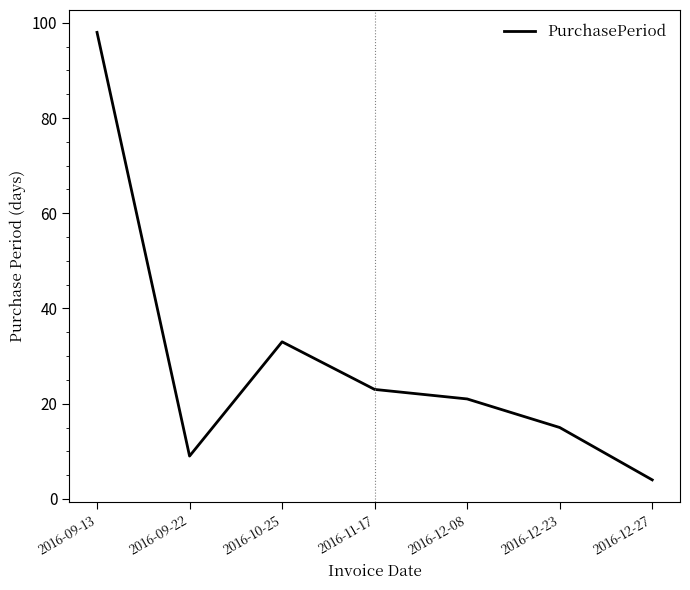

What position from the right is 2016-10-25?

5